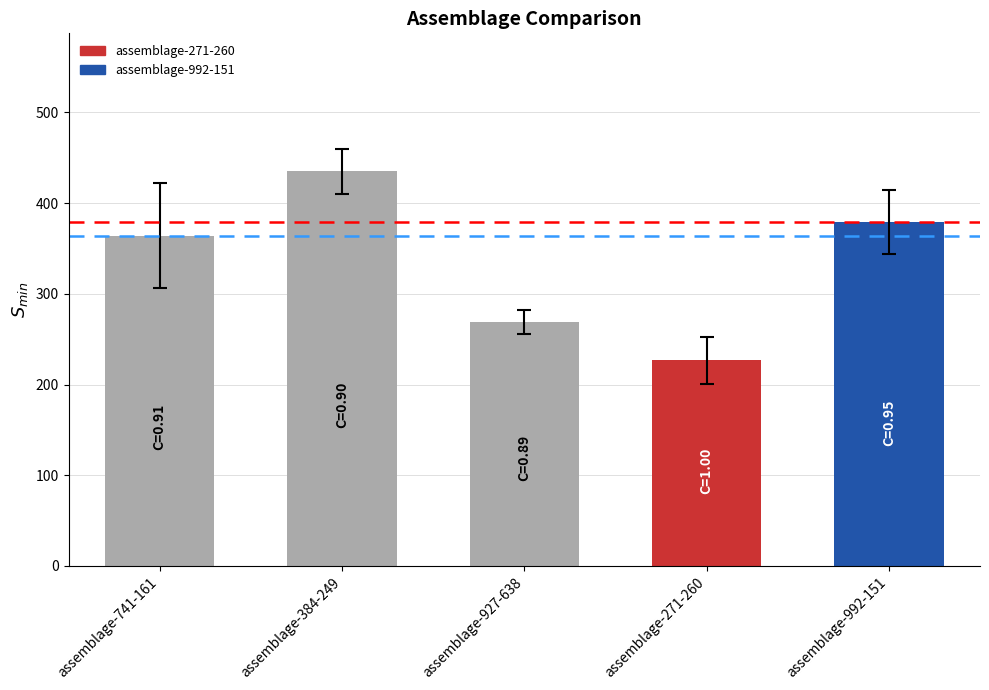

What is the difference between the assemblage-271-260 values at assemblage-741-161 and assemblage-992-151?

9